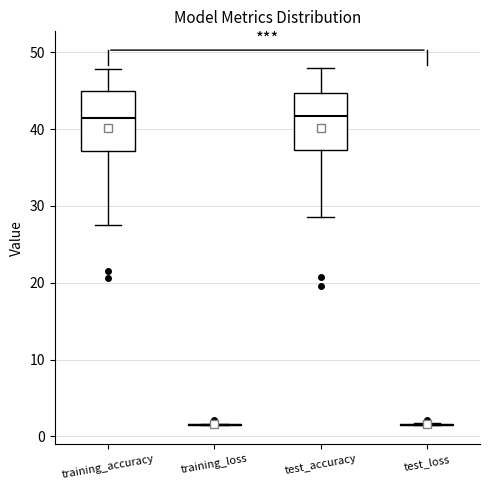

Where does the lower whisker of the box for test_accuracy end on the y-axis? The values are not printed on the chart, so give them approximately, as read against the axis.

29